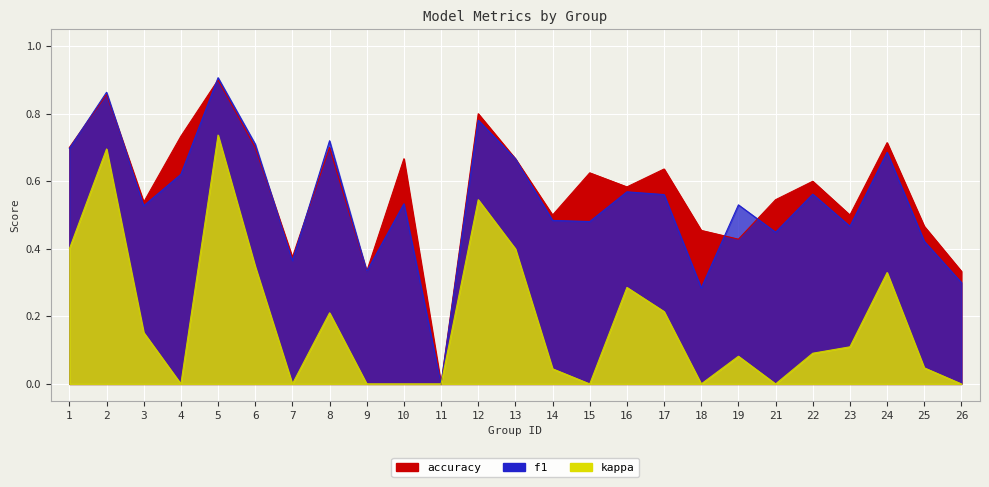

True or false: accuracy has a value of 0.2 at 7.

False